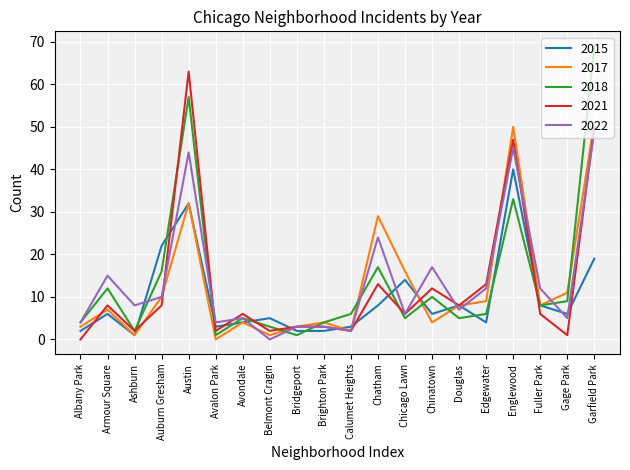

What is the difference between the highest and lowest values at Avalon Park?

4